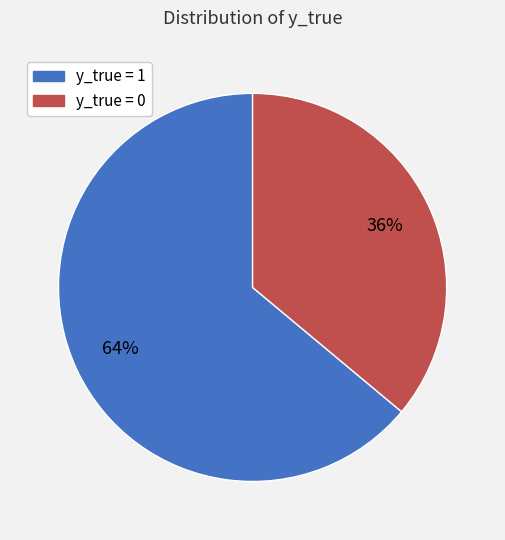

Combined, do y_true = 1 and y_true = 0 account for over 50%?

Yes